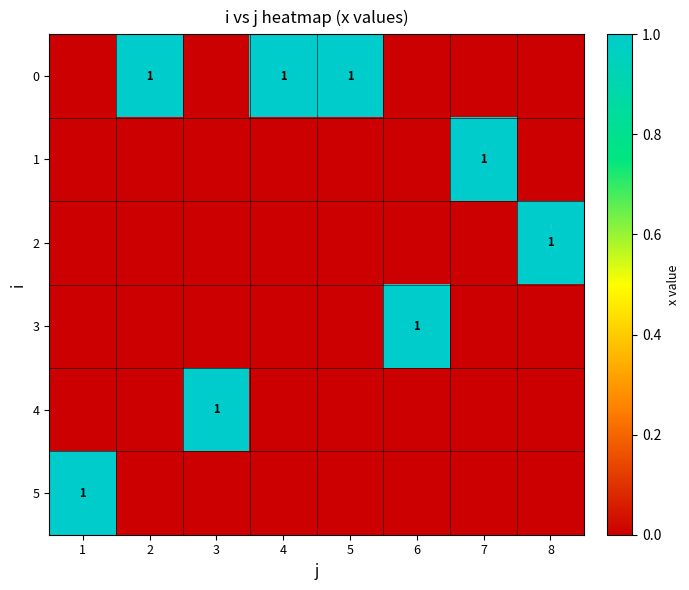

The 0 series shows 1 at 5. True or false?

True